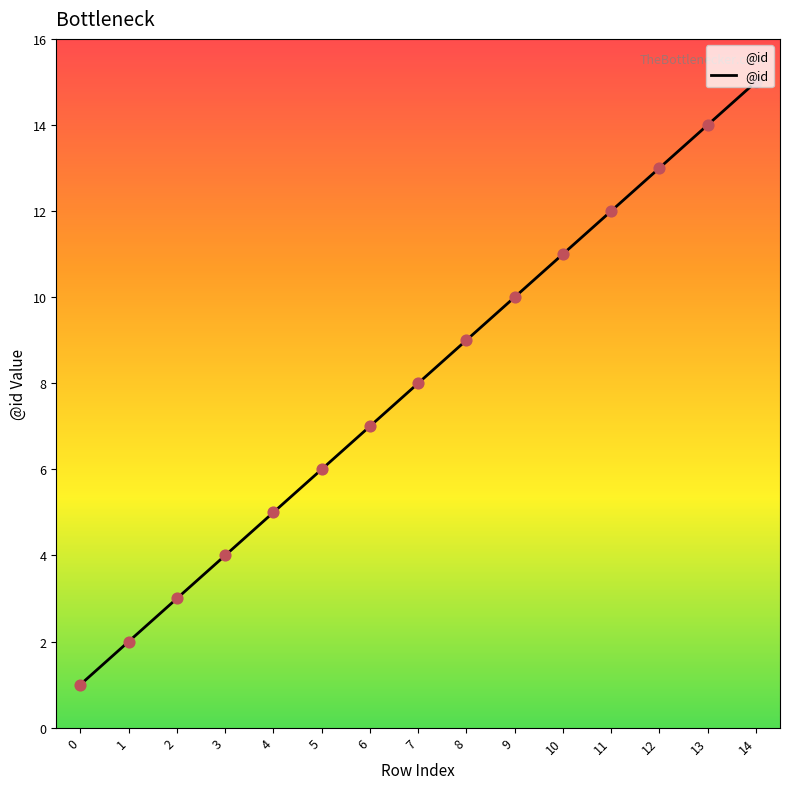

Between 10 and 8, which is larger?

10